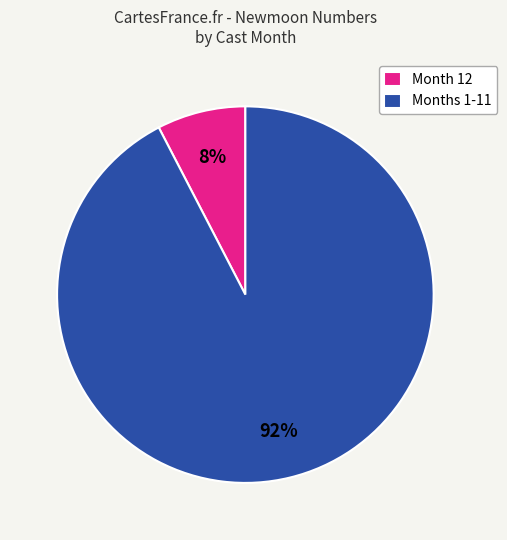

How many segments does this pie chart have?

2